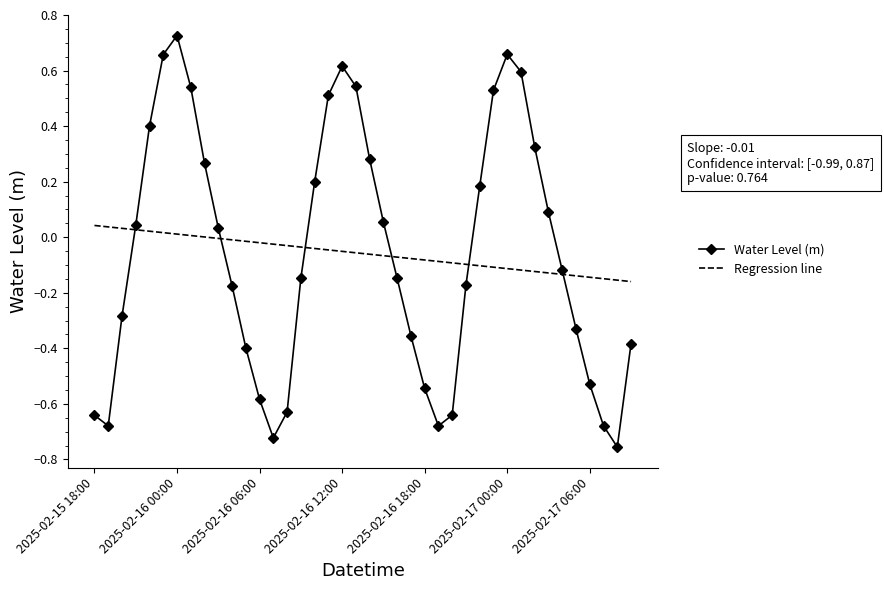

How many times do Regression line and Water Level (m) cross each other?

6